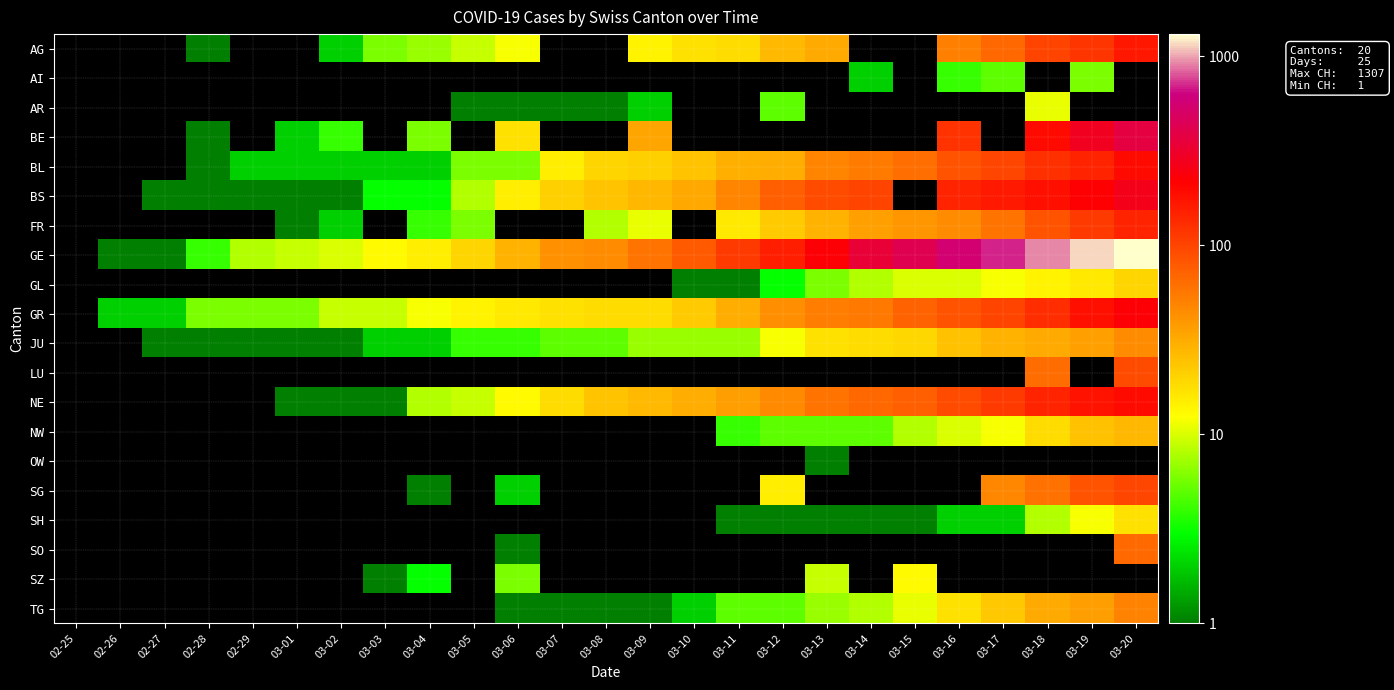

List the labels in order of BL value, smallest first.

02-25, 02-26, 02-27, 02-28, 02-29, 03-01, 03-02, 03-03, 03-04, 03-05, 03-06, 03-07, 03-08, 03-09, 03-10, 03-11, 03-12, 03-13, 03-14, 03-15, 03-16, 03-17, 03-18, 03-19, 03-20